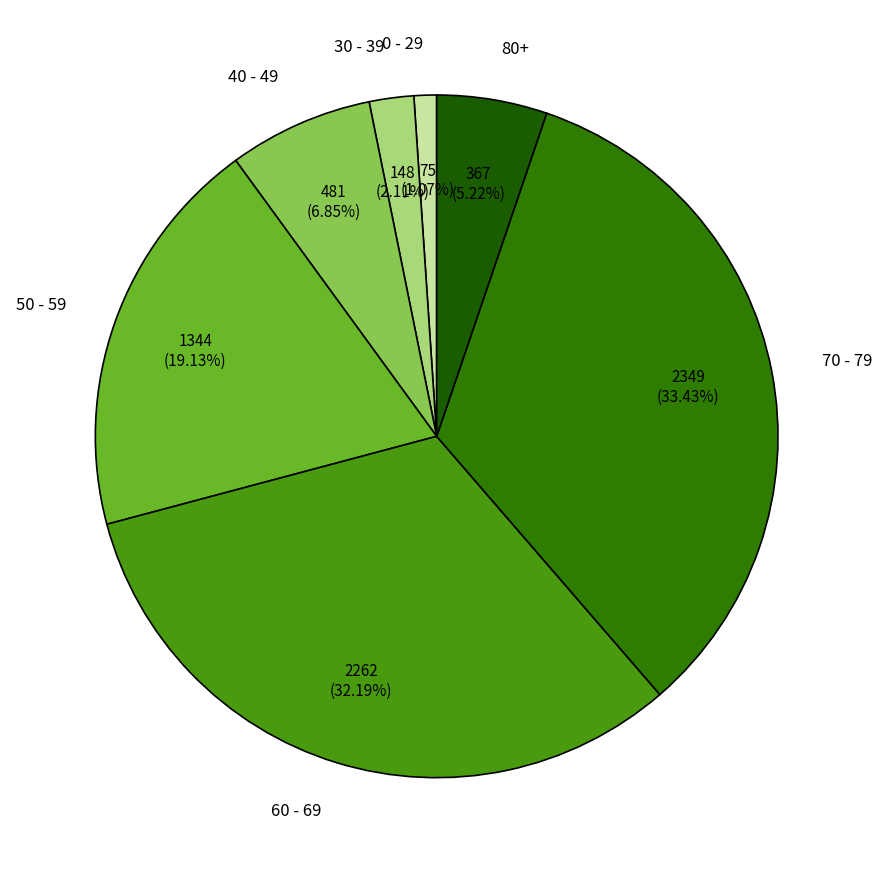

Is it true that 70 - 79 is 23% of the pie?

False